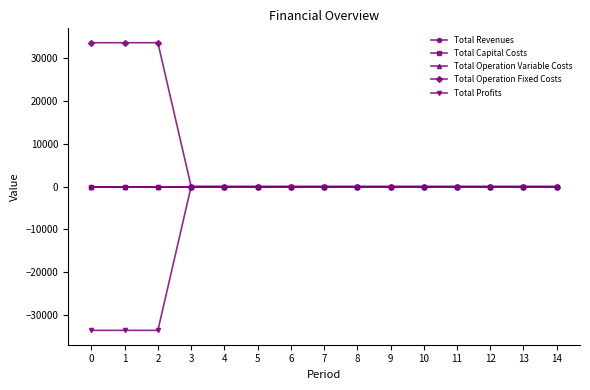

How many data points in Total Profits are less than 0?

3